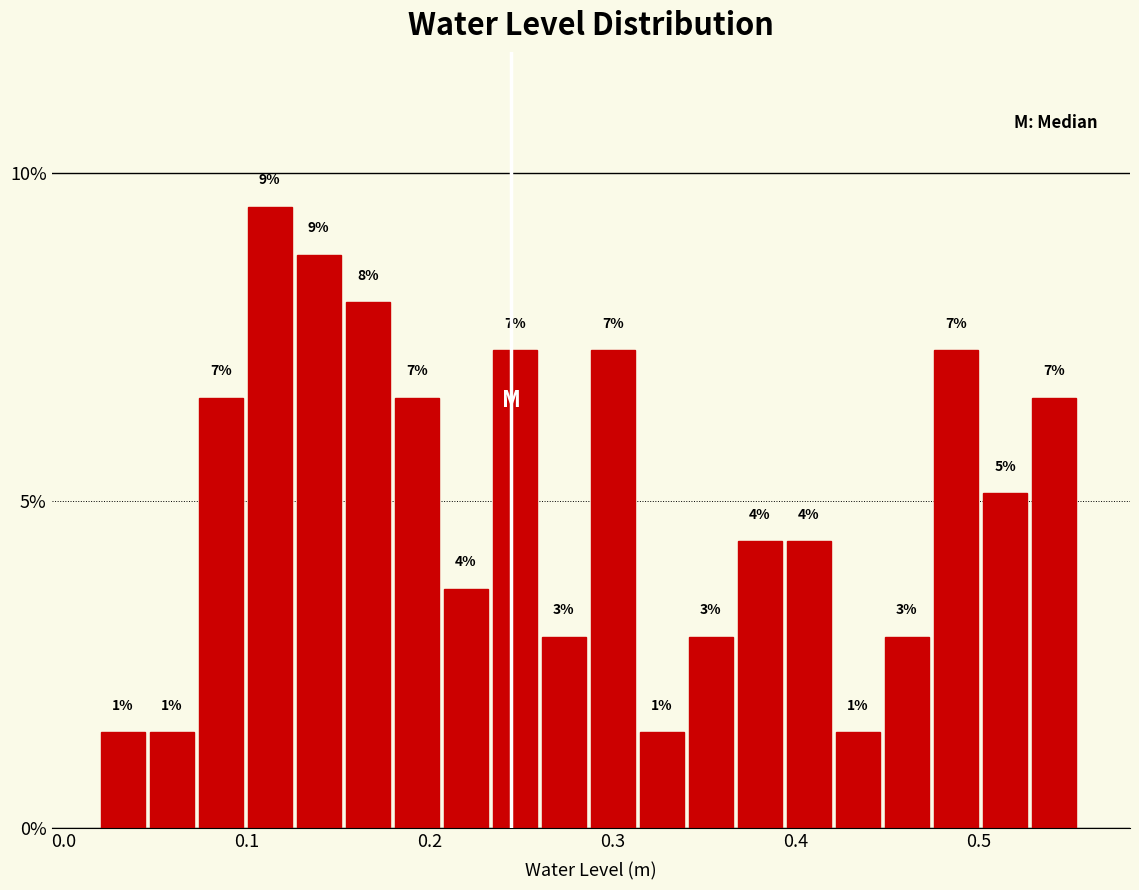

Around what value on the x-axis is the tallest bar? Give the approximate position of its centre, as read against the axis.

0.11